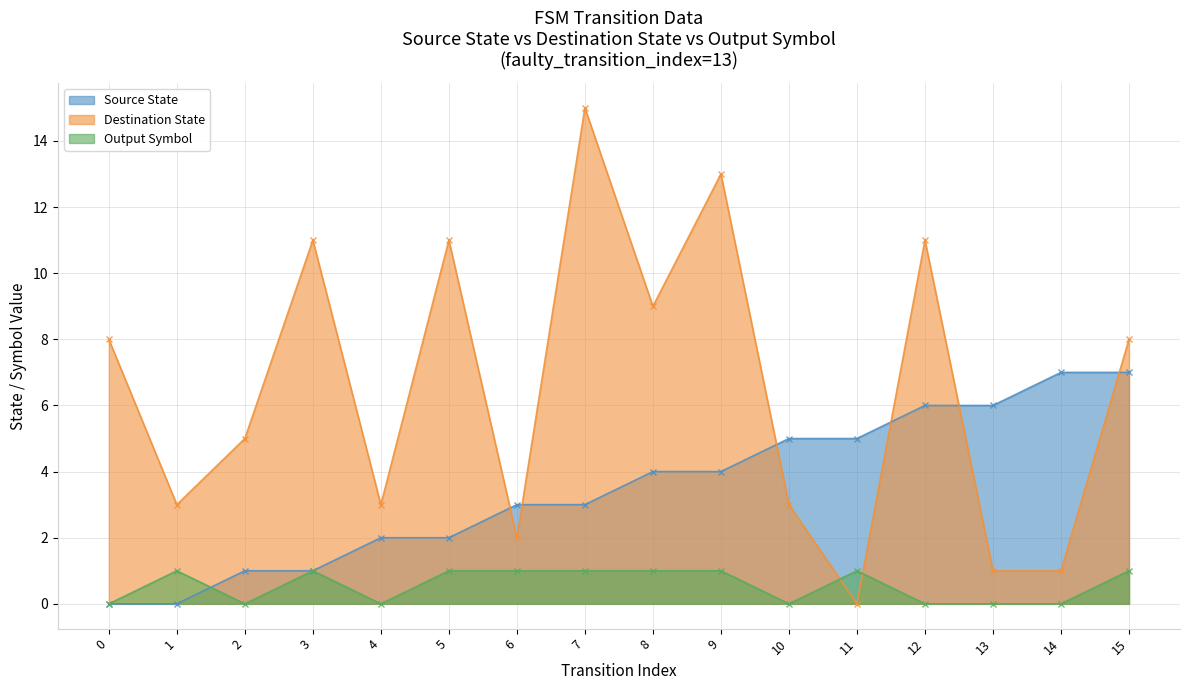

Where is the first local maximum for Output Symbol?

1